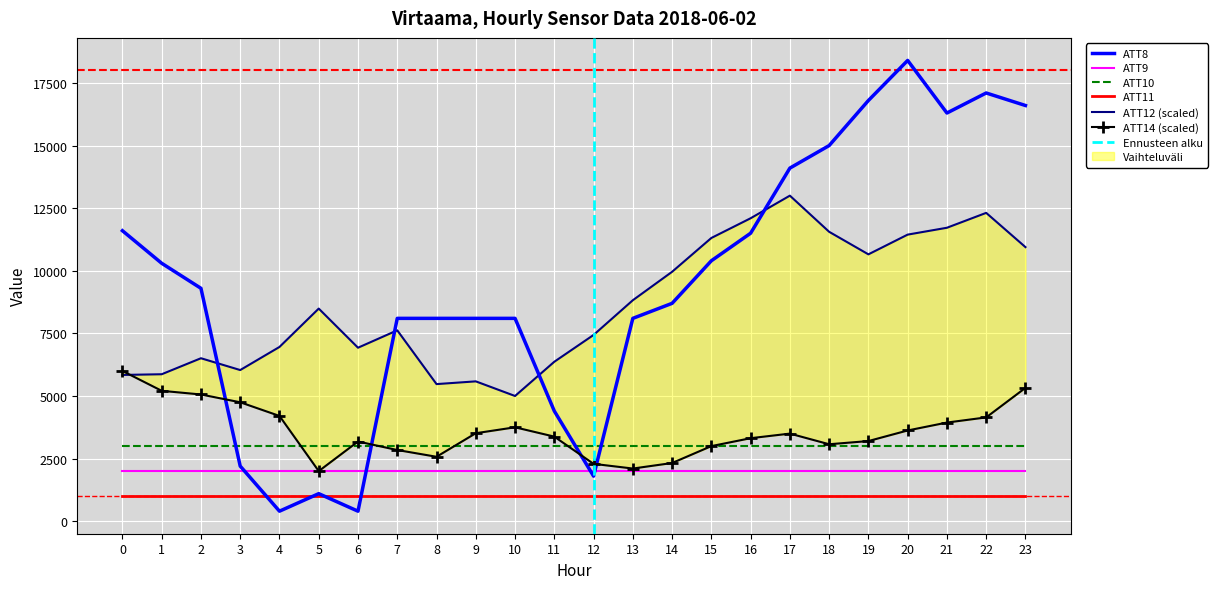

At which category does ATT12 reach its first local peak?

2